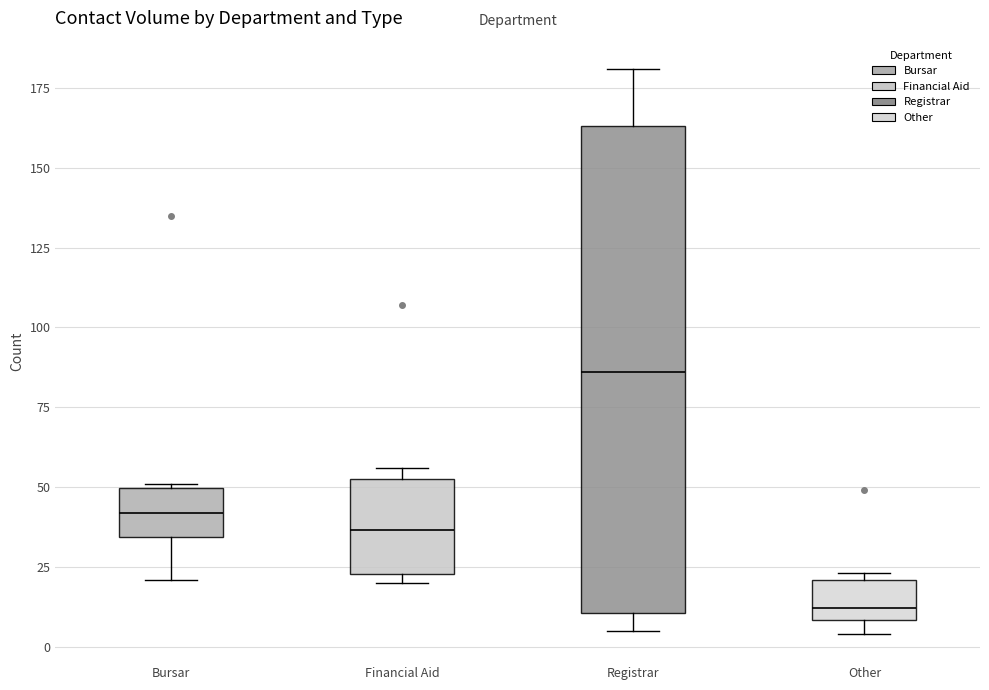

Comparing the boxes themselves (not the whiskers), which one is the tallest?

Registrar